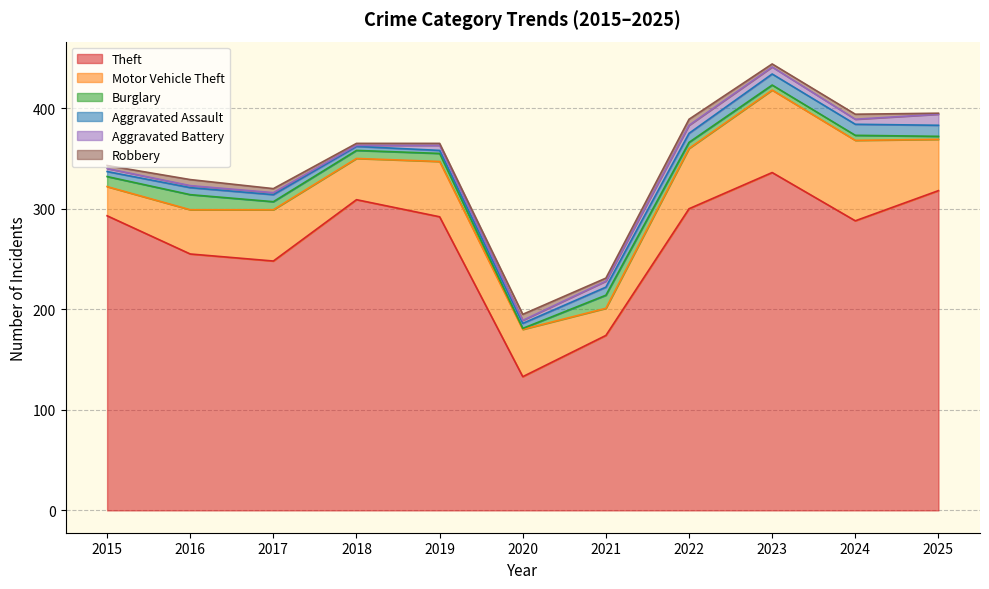

Reading left to right, list all the values displayed in this chart.

Theft: 2015=293	2016=255	2017=248	2018=309	2019=292	2020=133	2021=174	2022=300	2023=336	2024=288	2025=318
Motor Vehicle Theft: 2015=29	2016=44	2017=51	2018=41	2019=55	2020=47	2021=27	2022=60	2023=82	2024=80	2025=51
Burglary: 2015=10	2016=15	2017=8	2018=8	2019=8	2020=1	2021=13	2022=6	2023=5	2024=5	2025=3
Aggravated Assault: 2015=5	2016=7	2017=7	2018=4	2019=3	2020=5	2021=8	2022=9	2023=11	2024=11	2025=11
Aggravated Battery: 2015=3	2016=2	2017=2	2018=1	2019=5	2020=3	2021=6	2022=8	2023=7	2024=5	2025=11
Robbery: 2015=3	2016=6	2017=4	2018=2	2019=2	2020=6	2021=3	2022=6	2023=3	2024=5	2025=1